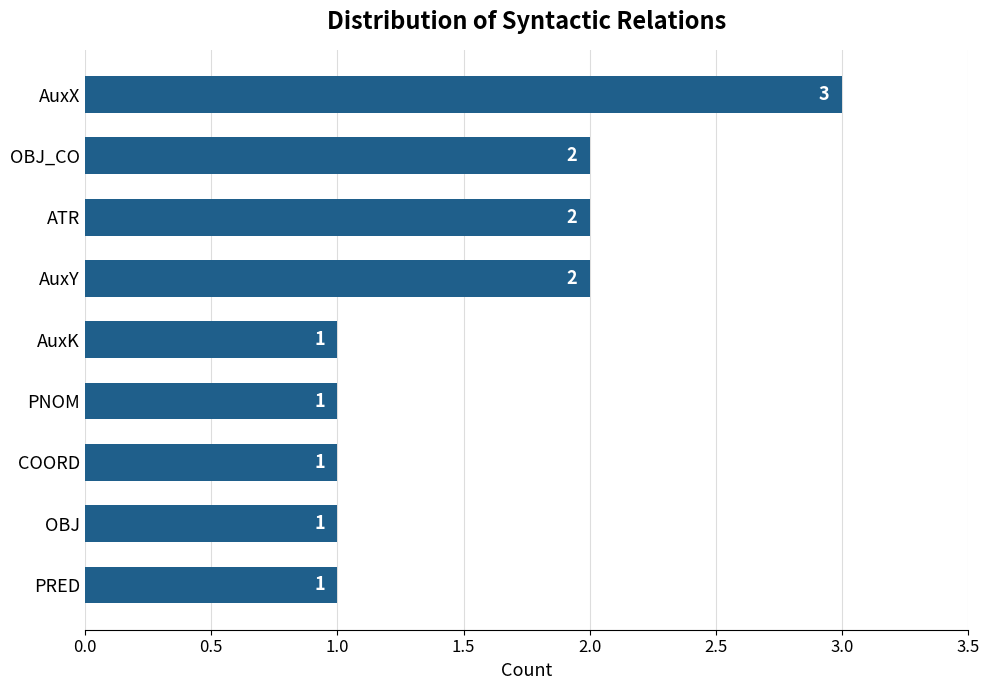

Which has a higher value, PRED or ATR?

ATR